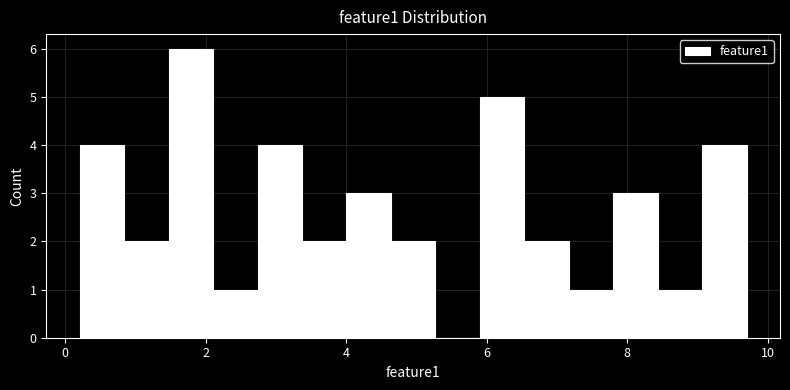

Read against the x-axis, roughly where is the centre of the tallest bar?

1.8